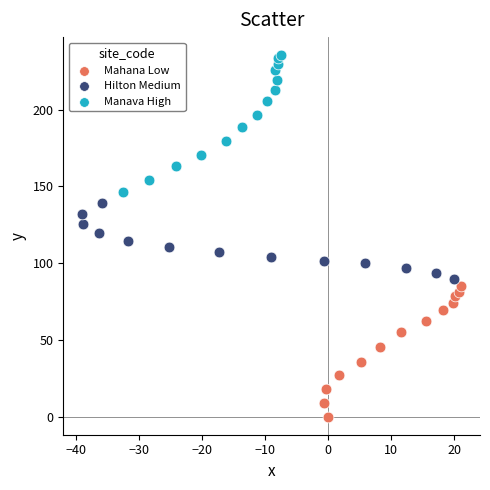

Which series reaches the maximum Y coordinate?

Manava High